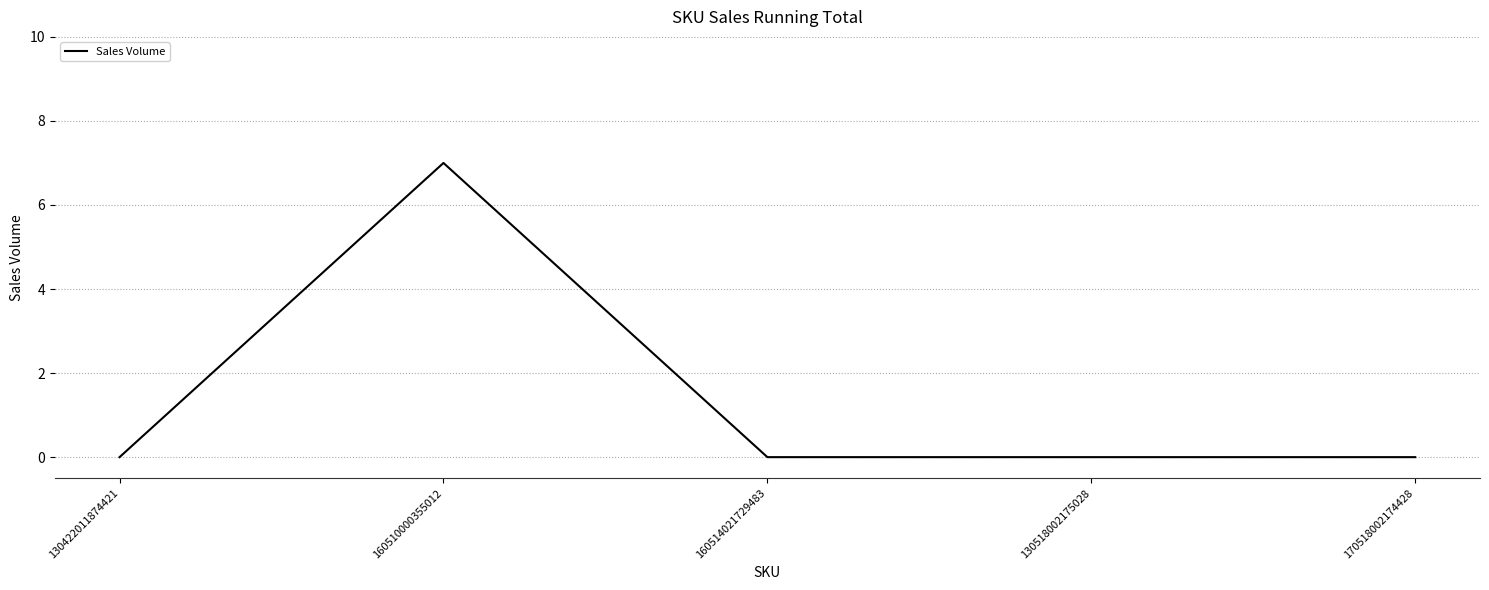

Which category has the highest value across all series?

160510000355012